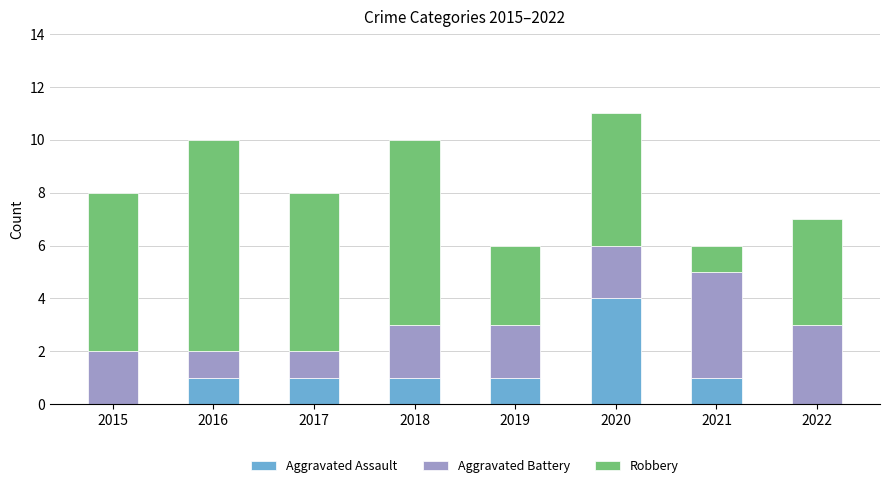

Is it true that Aggravated Assault equals 0 at 2021?

False